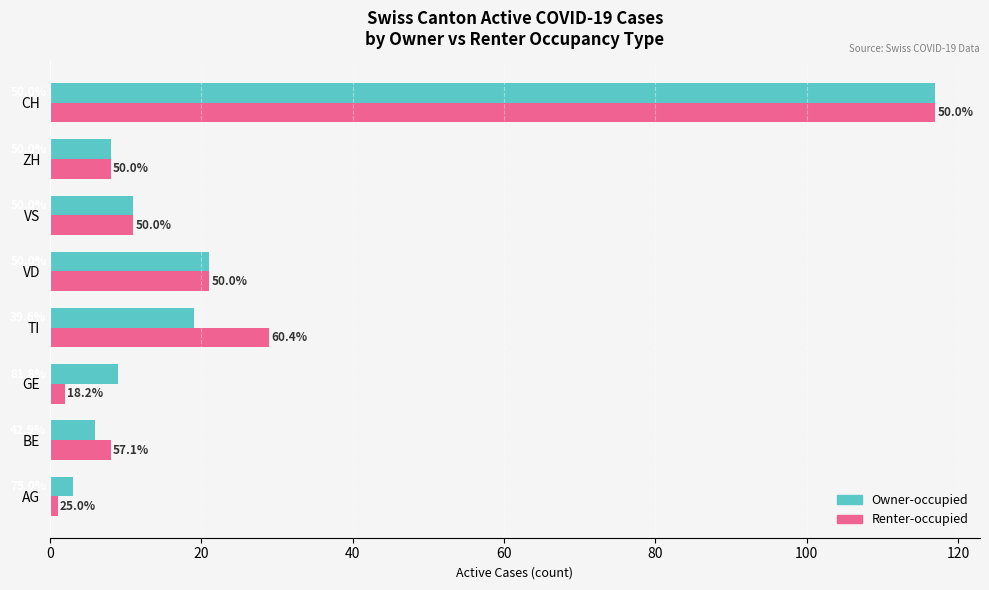

What are all the series names shown in the legend?

Owner-occupied, Renter-occupied